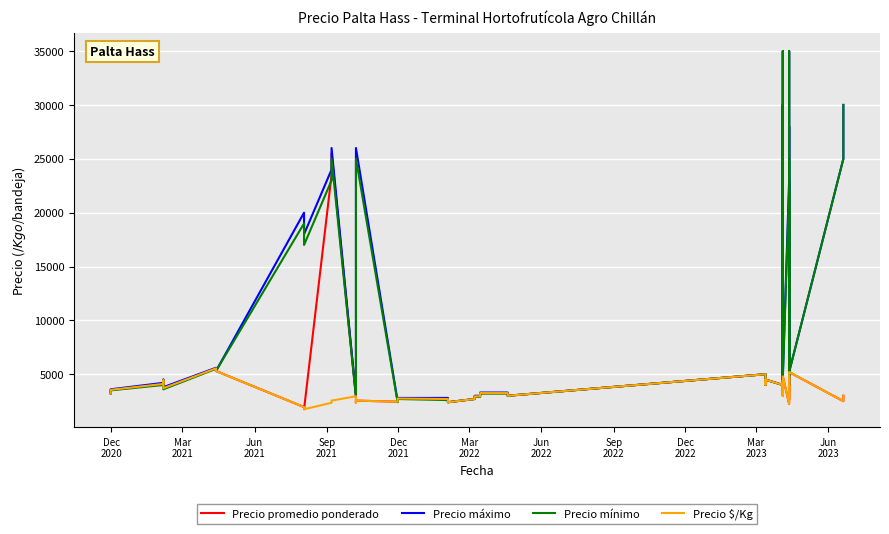

How many intersections are there between Precio $/Kg and Precio mínimo?

7